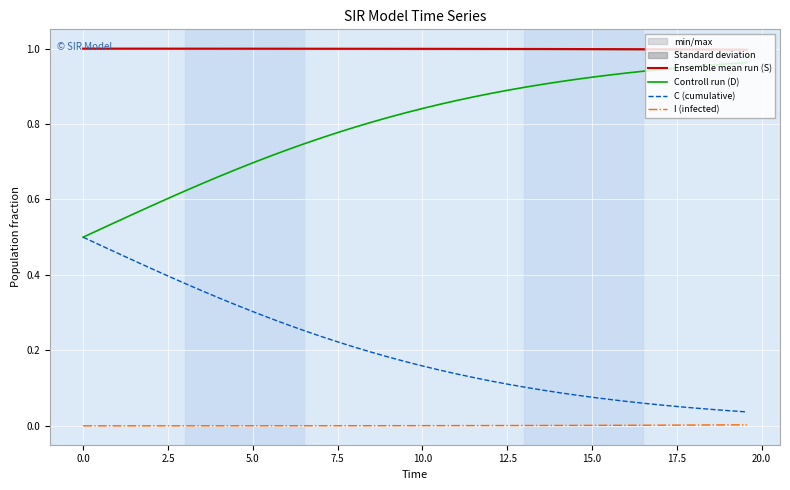

What is the average value of the Controll run (D) series?

0.8